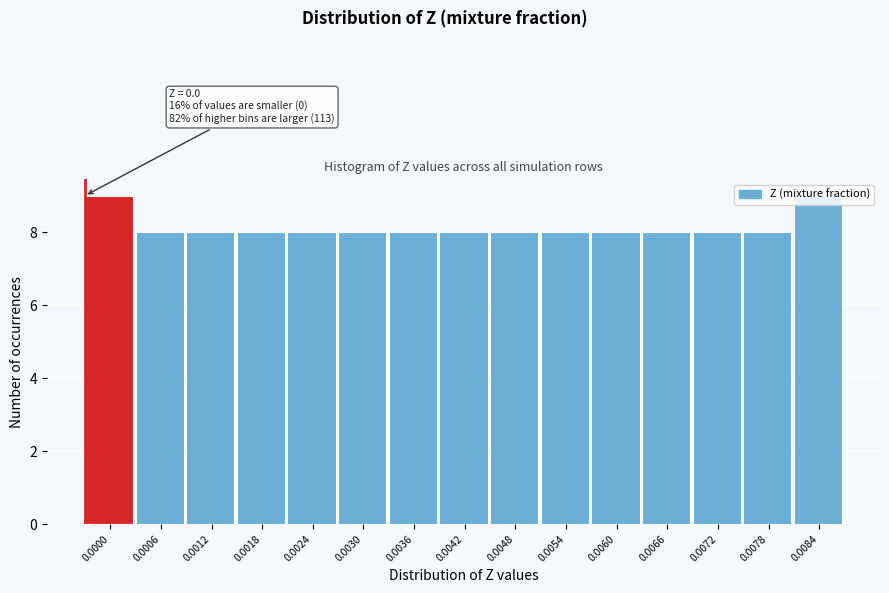

What is the ratio of the value at 0.0006 to the value at 0.0078?

1.0